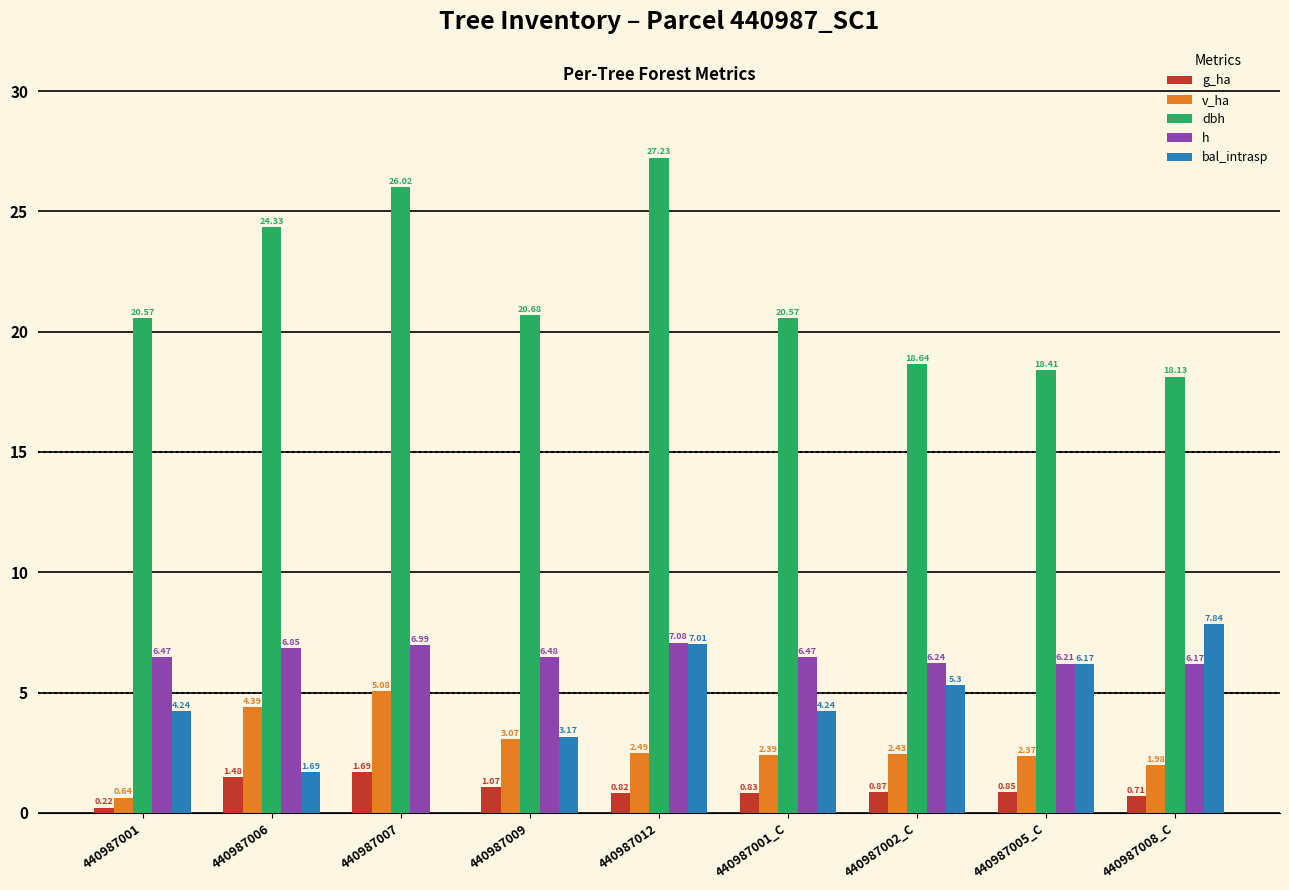

What is the sum of all dbh values?

194.6